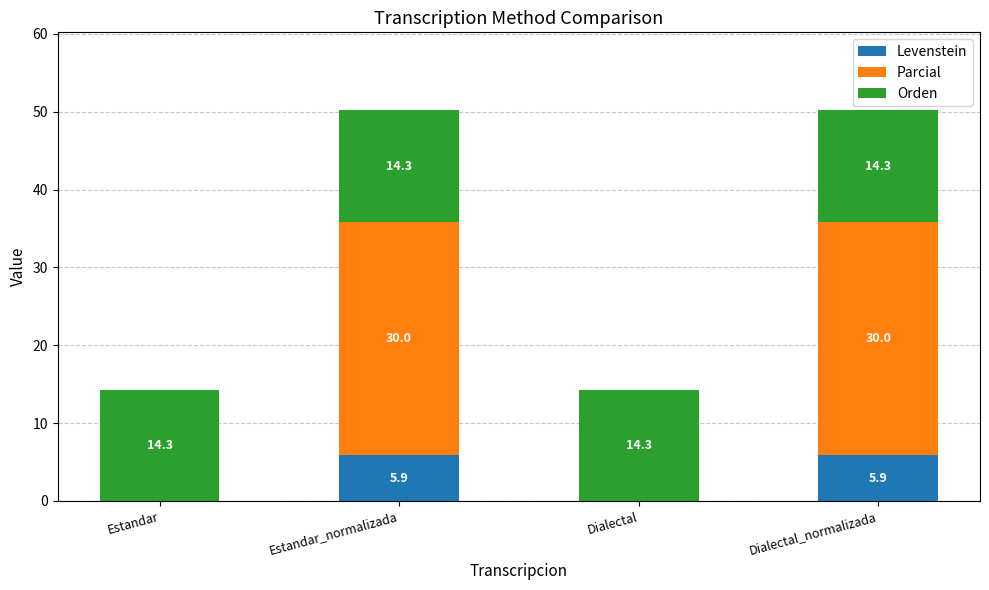

What is the total value across all series at Dialectal_normalizada?

50.2